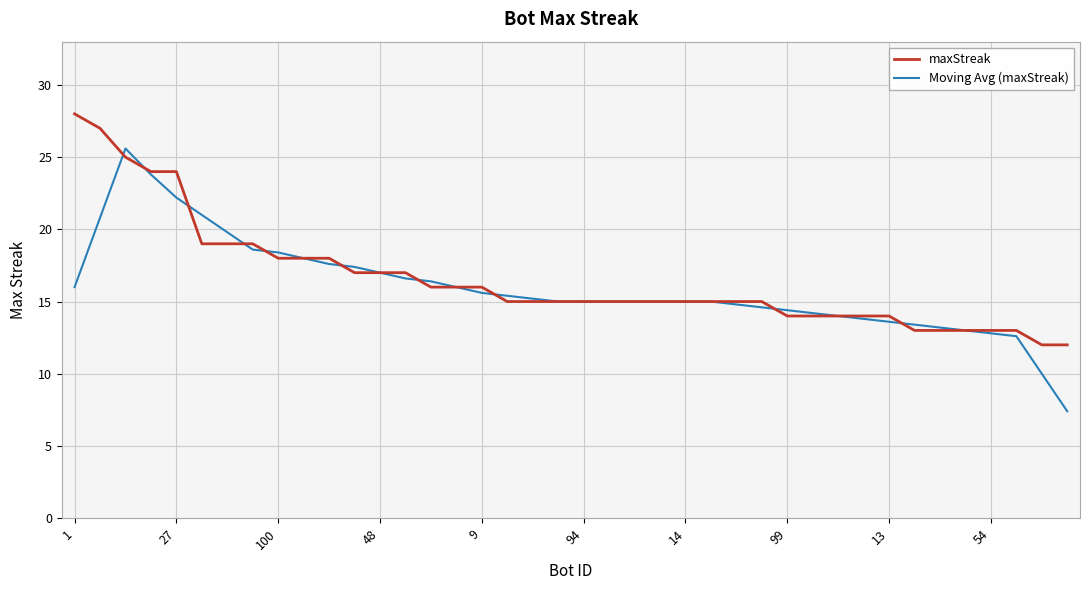

Count the number of categories in the chart.

40